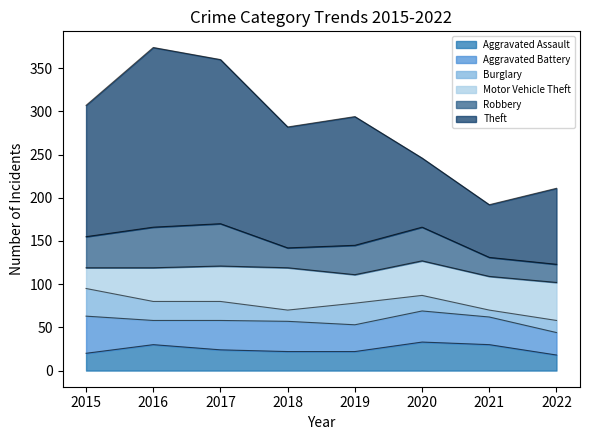

What is the spread (max minus min) of values at 2018?

127